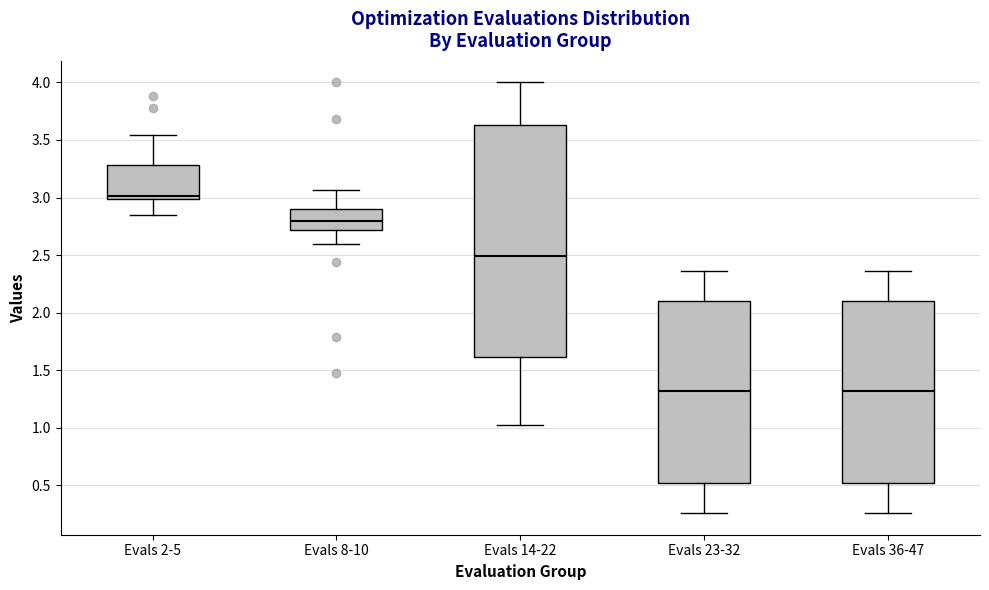

Reading left to right, transcribe this box plot: for each box, give where its median line is, the range the box spans, and where its two whiskers end, as read against the y-axis. The values are not printed on the chart, so give them approximately, as read against the axis.

Evals 2-5: median 3.00 (just above the box's lower edge), box 3.00 to 3.30, whiskers 2.85 to 3.55
Evals 8-10: median 2.80, box 2.70 to 2.90, whiskers 2.60 to 3.05
Evals 14-22: median 2.50, box 1.60 to 3.65, whiskers 1.05 to 4.00
Evals 23-32: median 1.30, box 0.50 to 2.10, whiskers 0.25 to 2.35
Evals 36-47: median 1.30, box 0.50 to 2.10, whiskers 0.25 to 2.35